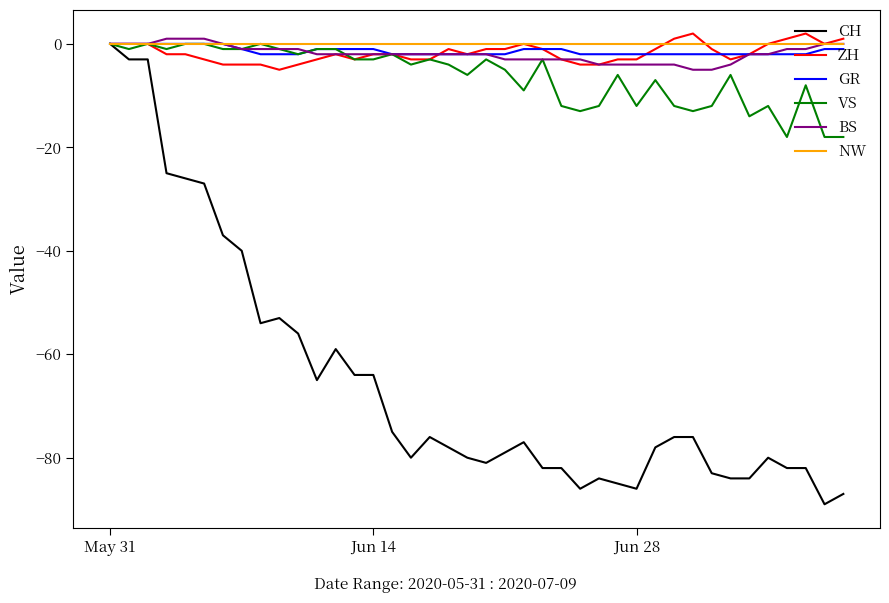

Which series has the largest range (max minus min)?

CH